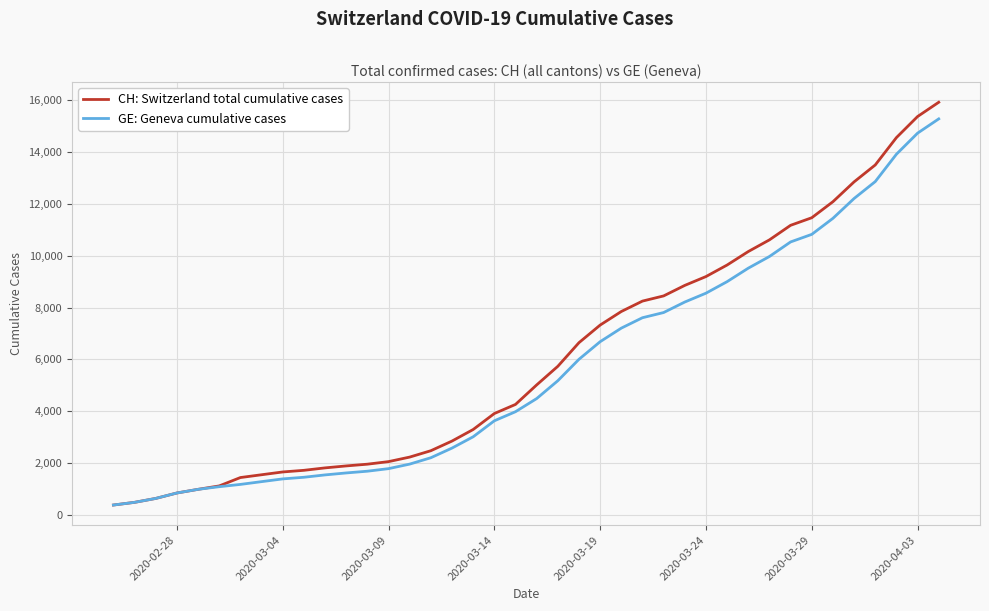

What is the minimum value shown in the chart?

375